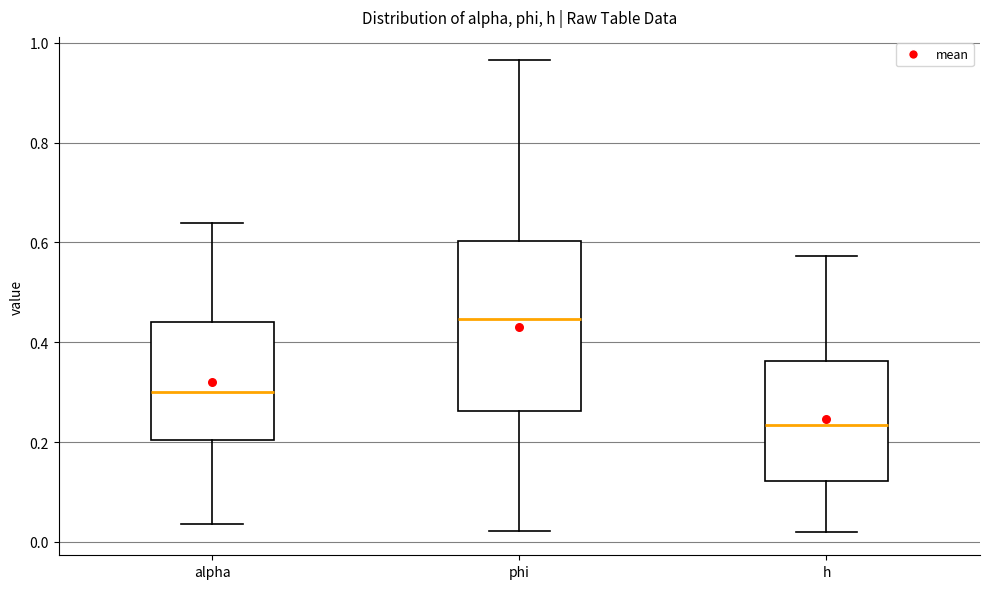

Where does the median line of the box for phi sit on the y-axis? The values are not printed on the chart, so give them approximately, as read against the axis.

0.44